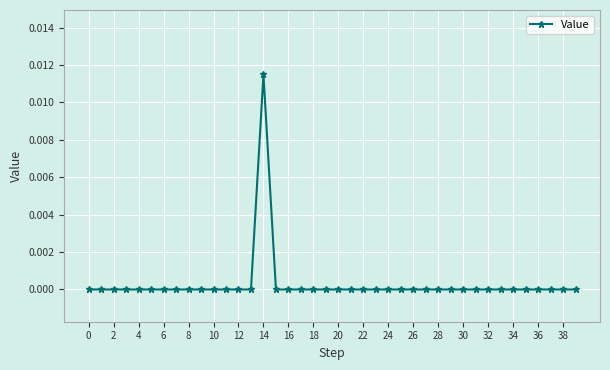

Is it true that the value at 26 is 0.0?

True